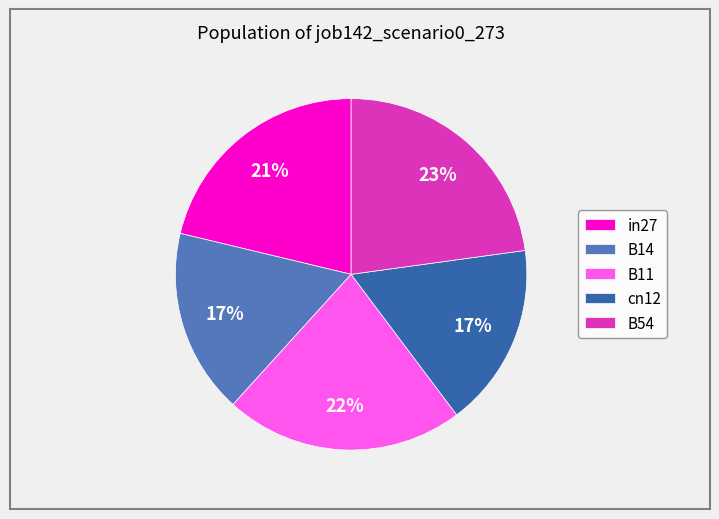

True or false: in27 accounts for 21% of the total.

True